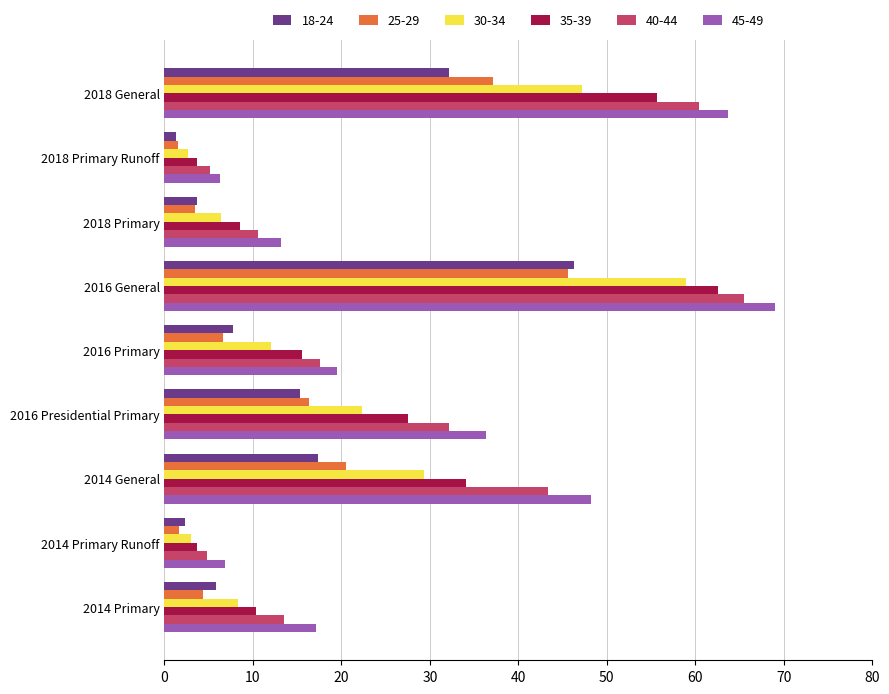

Which series has the largest range (max minus min)?

45-49